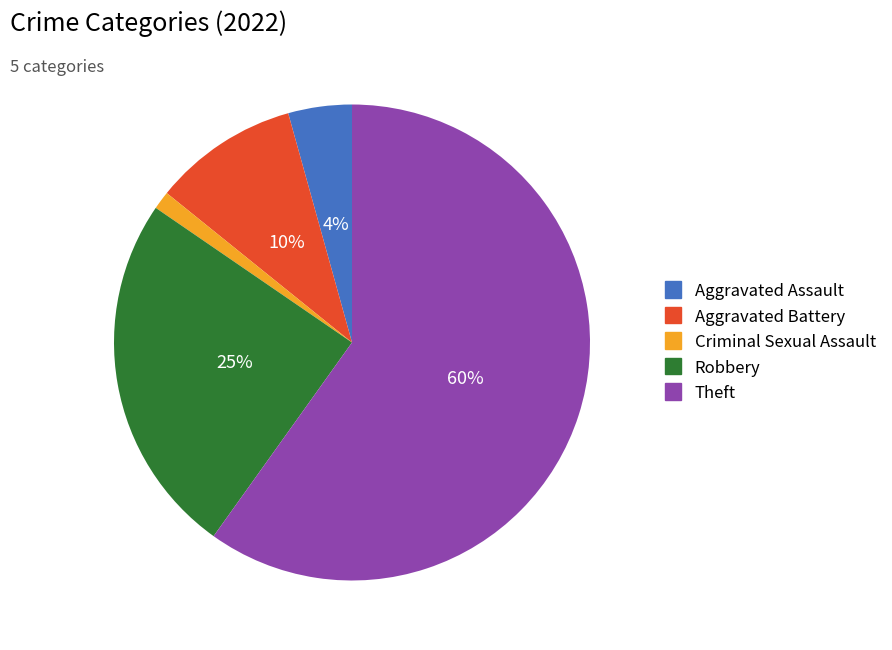

Combined, do Aggravated Battery and Theft account for over 50%?

Yes